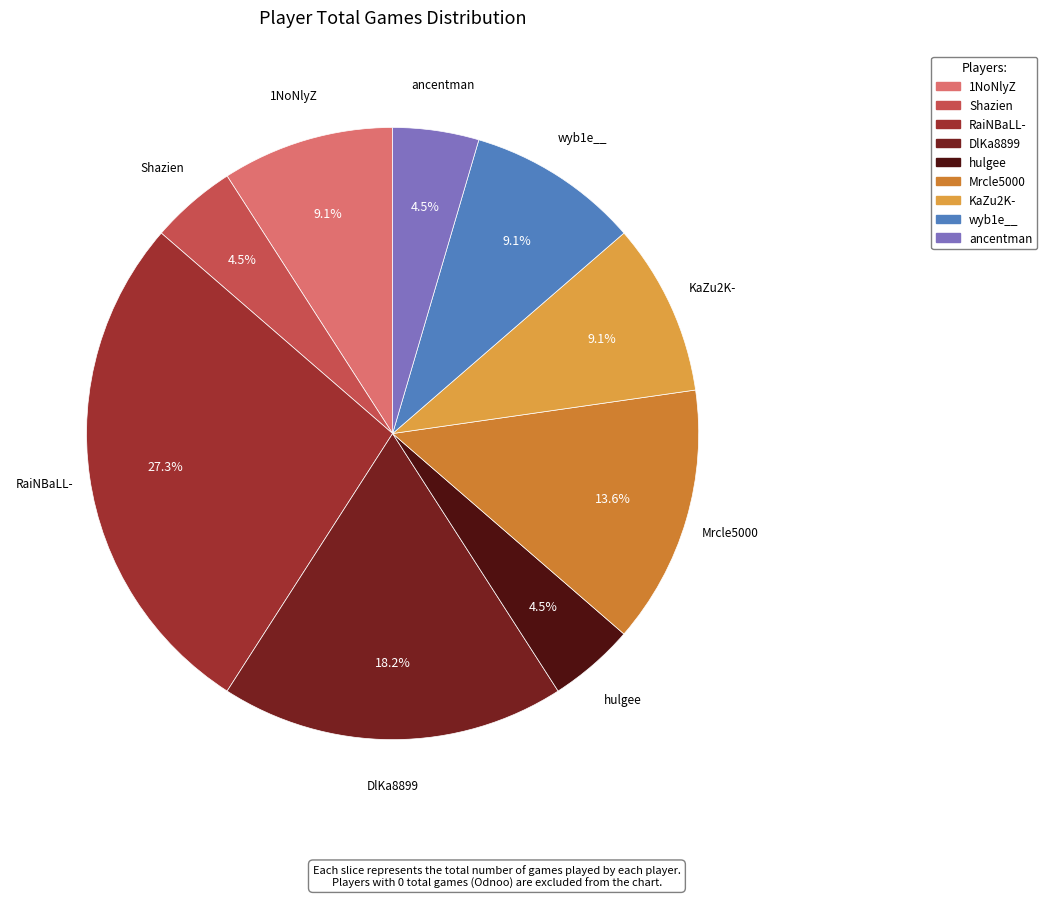

To the nearest percent, what is the difference between the RaiNBaLL- and DlKa8899 slice percentages?

9%